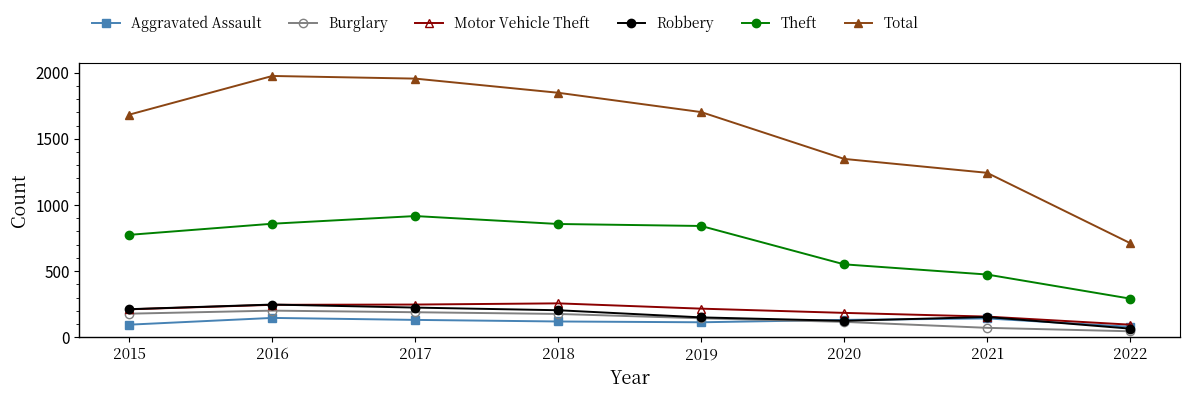

What is the sum of all Robbery values?

1379